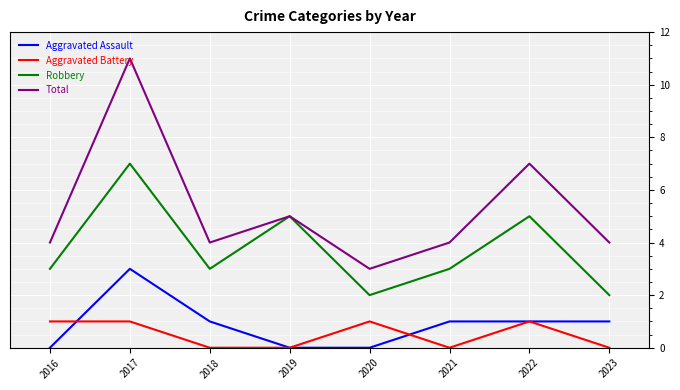

Reading left to right, what are all the values shown in this chart?

Aggravated Assault: 0	3	1	0	0	1	1	1
Aggravated Battery: 1	1	0	0	1	0	1	0
Robbery: 3	7	3	5	2	3	5	2
Total: 4	11	4	5	3	4	7	4